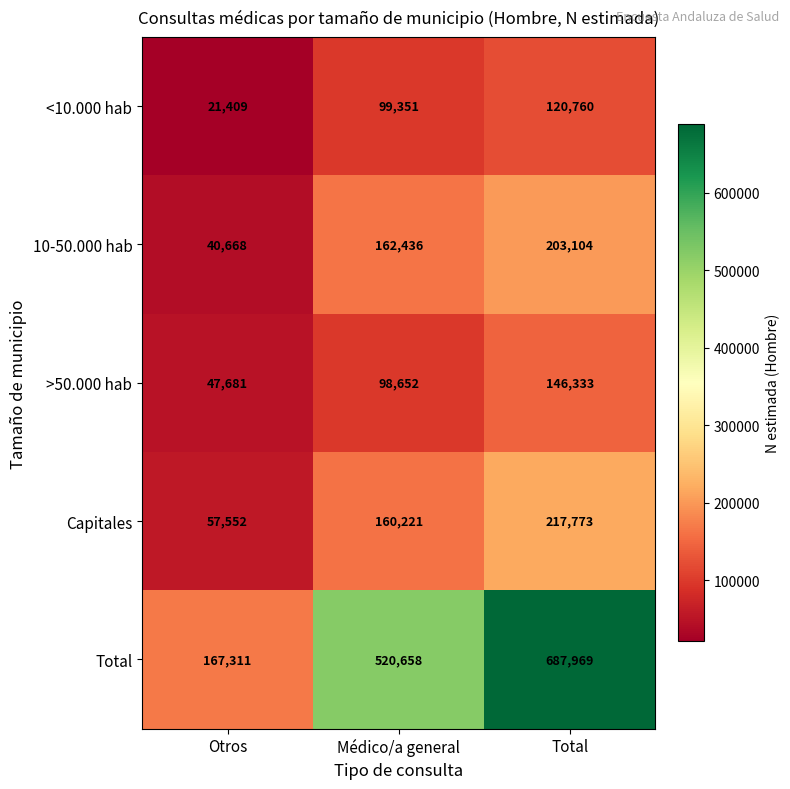

The value of <10.000 hab at Total is 184303. True or false?

False